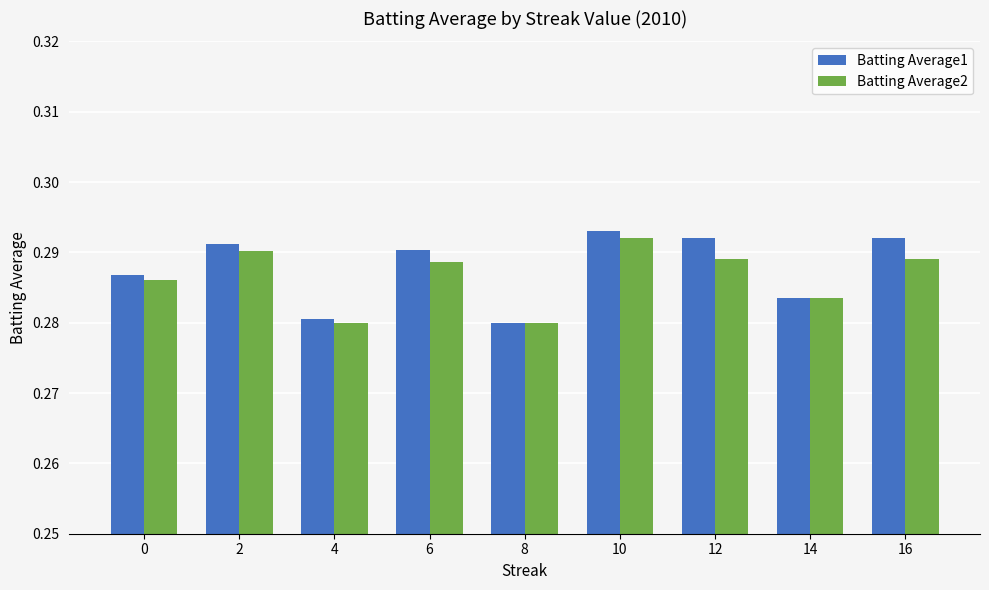

How many categories are shown in the chart?

9